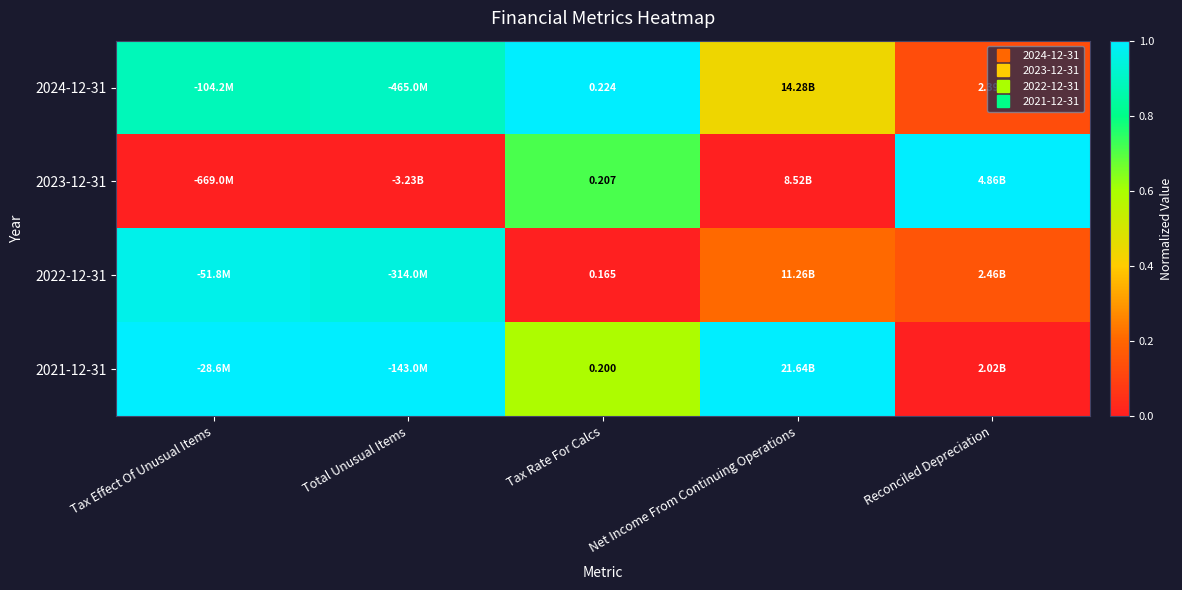

How many series are shown in this chart?

4